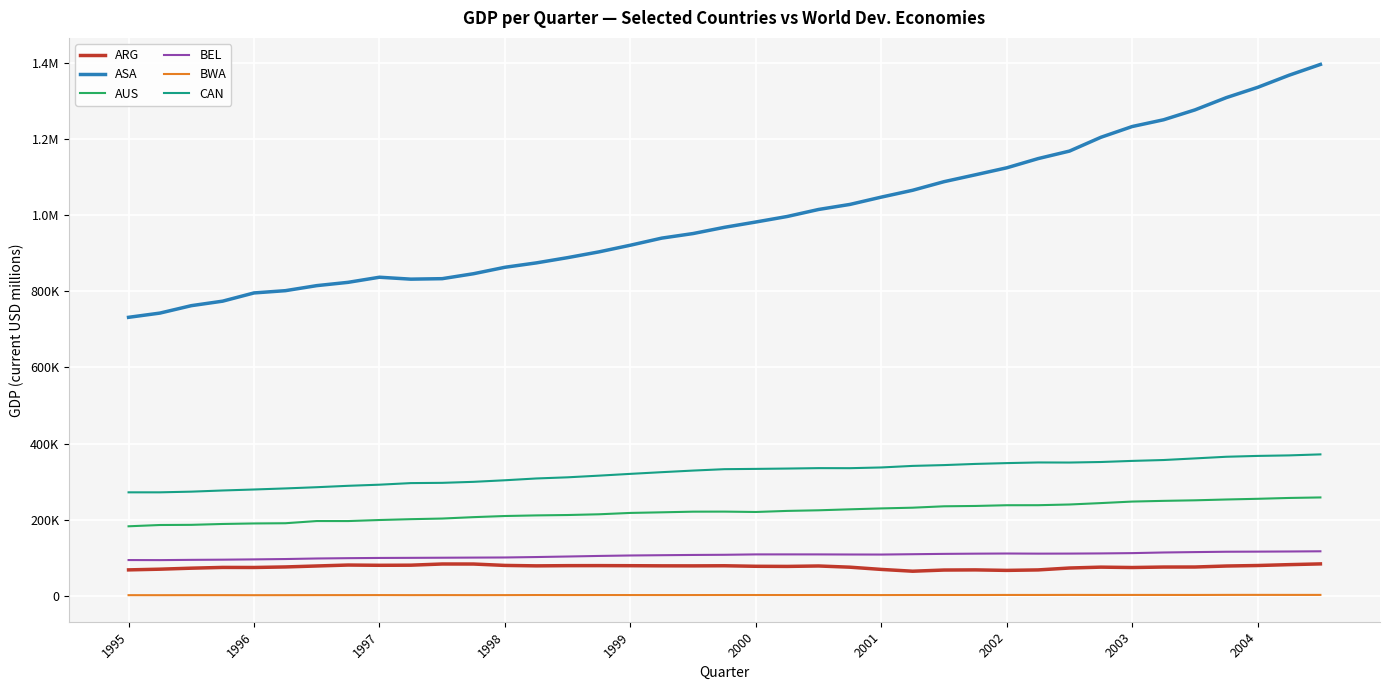

What is the difference between the maximum and minimum values in the BEL series?

23186.8